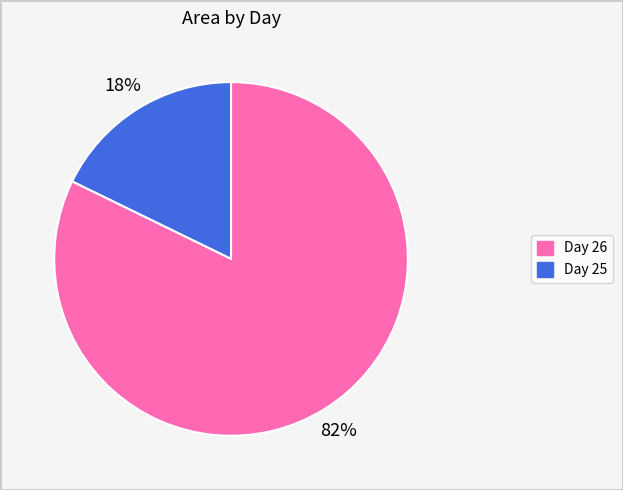

Is there any slice that represents more than half of the pie?

Yes